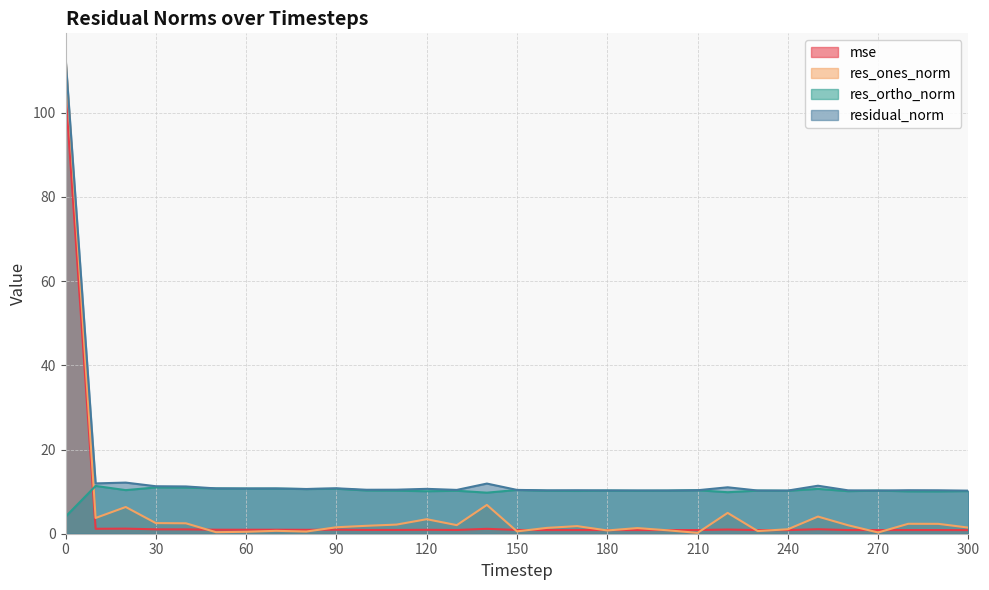

Between 100 and 180, which series saw the biggest shift?

res_ones_norm